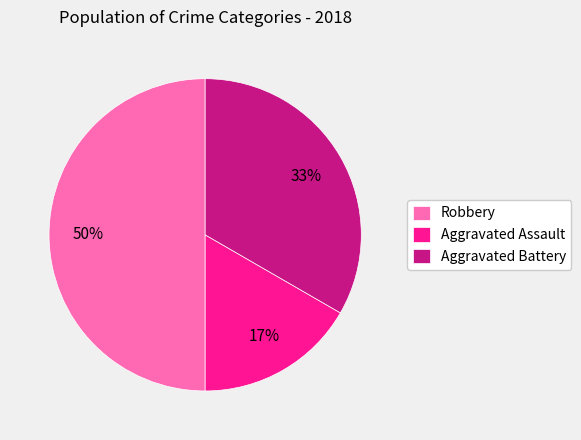

Is it true that Aggravated Assault is 17% of the pie?

True